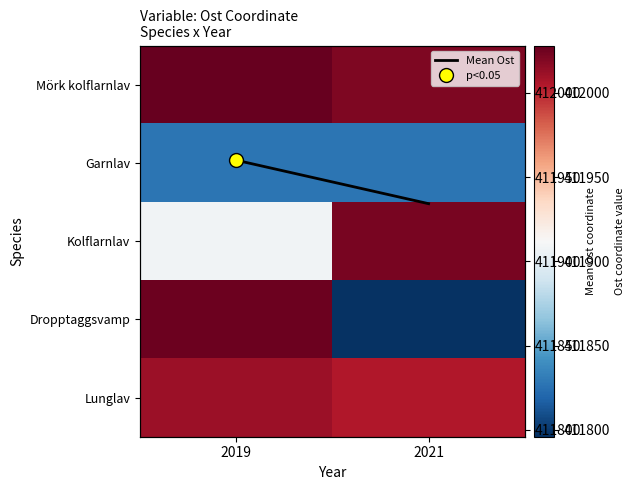

Rank the series at 2019 from highest to lowest value.

Mörk kolflarnlav, Dropptaggsvamp, Lunglav, Mean Ost, Kolflarnlav, Garnlav